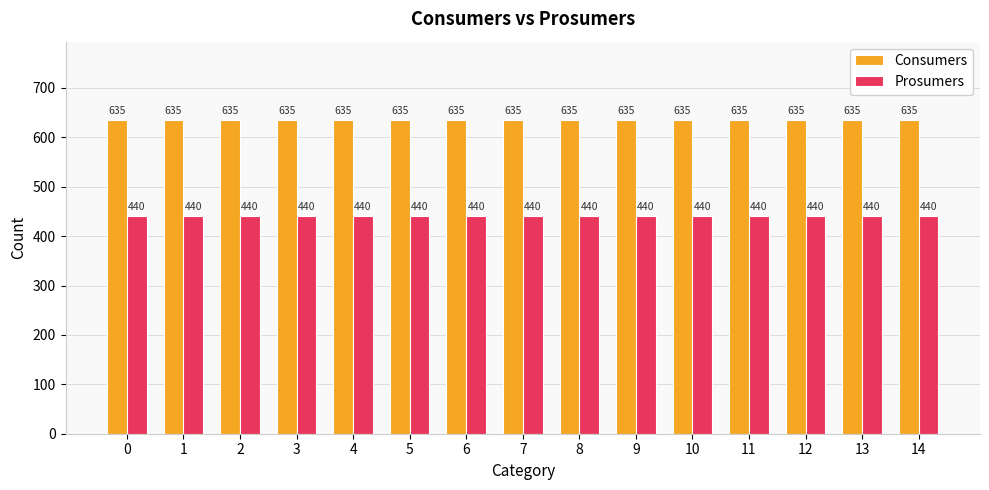

Rank the series at 1 from highest to lowest value.

Consumers, Prosumers